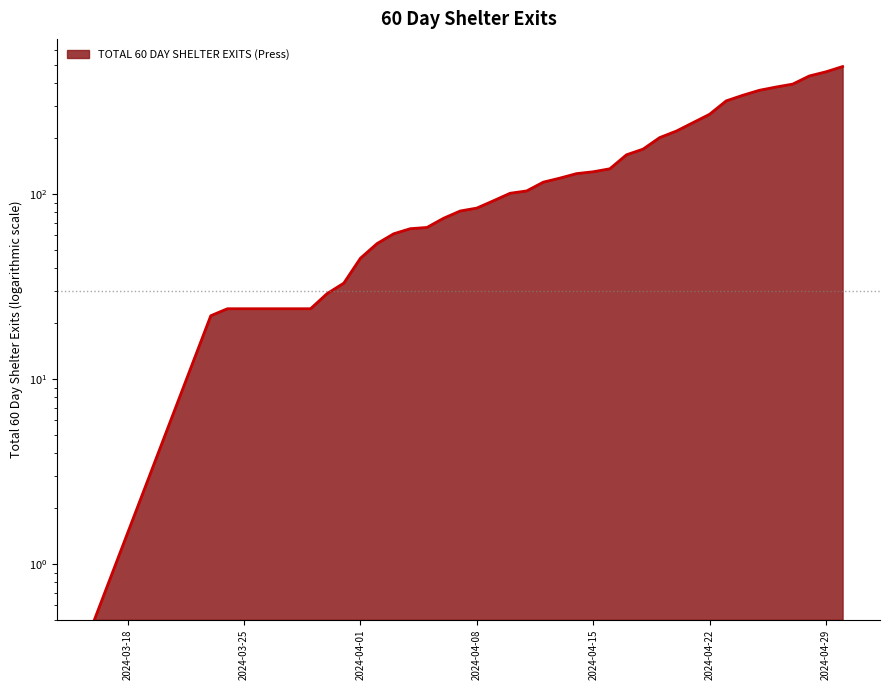

What is the label of the 3rd point from the left?

2024-03-24